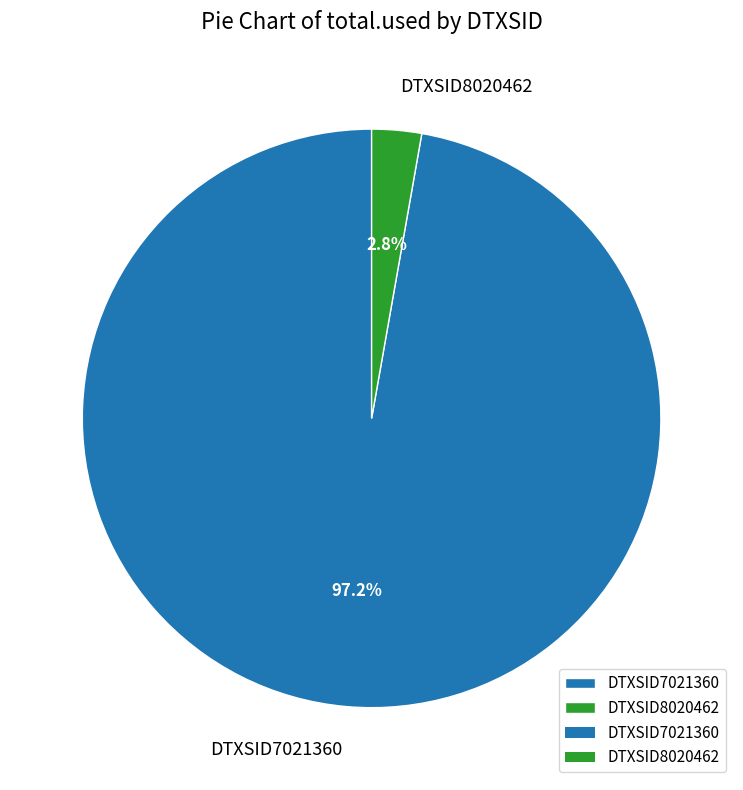

What portion of the pie excludes DTXSID8020462?

97.2%